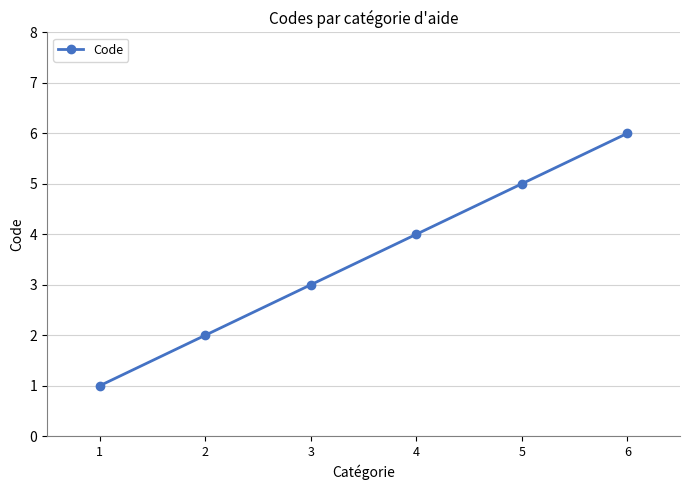

True or false: the data shows 1 at 2.

False